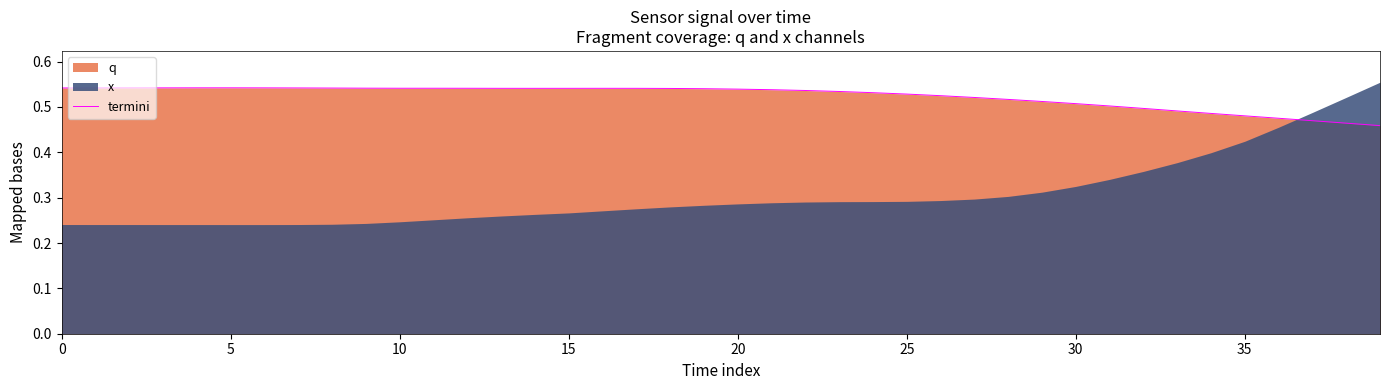

Which has a higher value, 37 or 30?

30